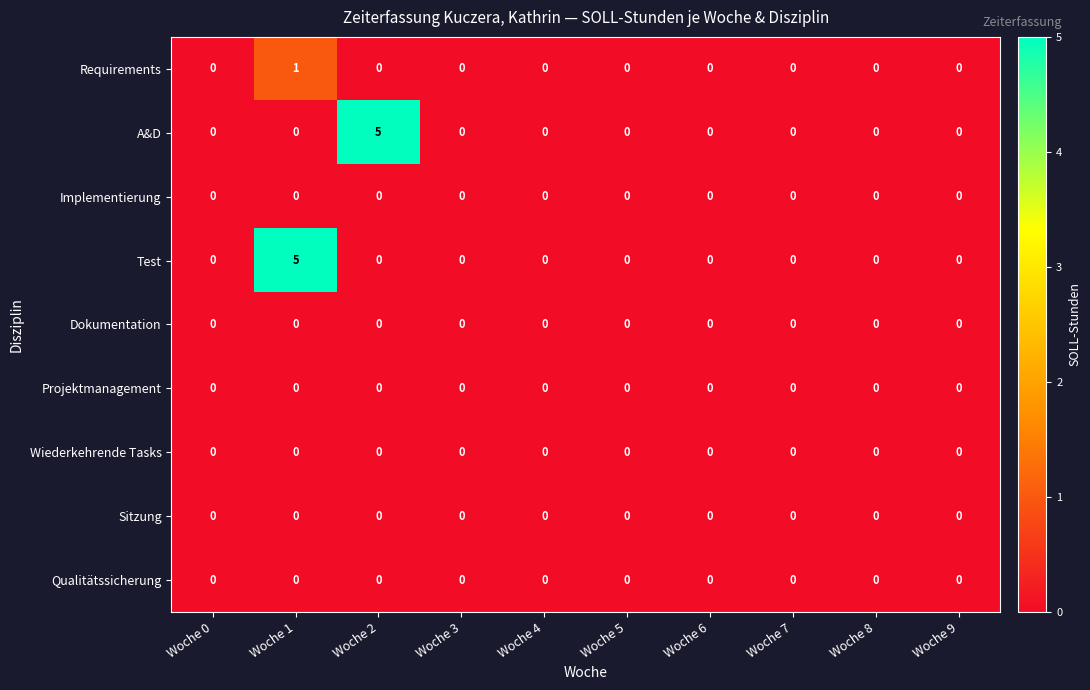

Which series changed the most between Woche 2 and Woche 9?

A&D